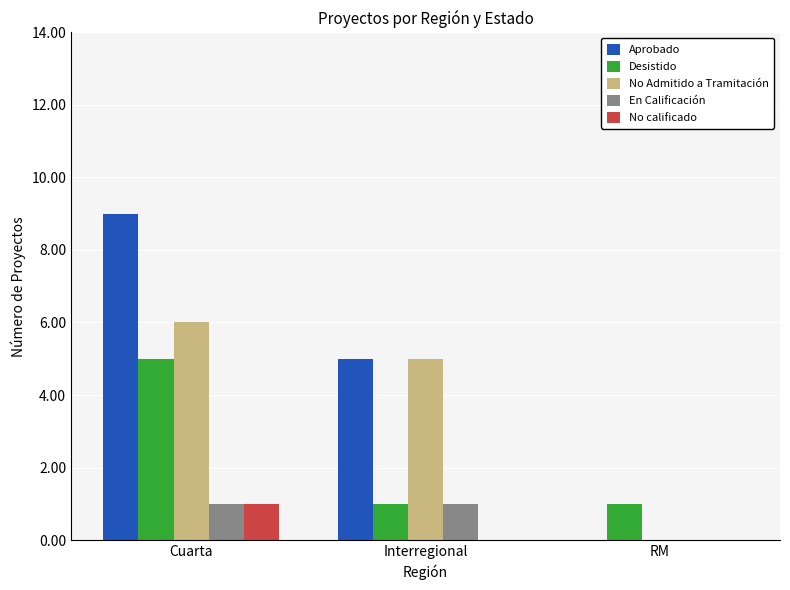

Where is Aprobado nearest to the value 4?

Interregional